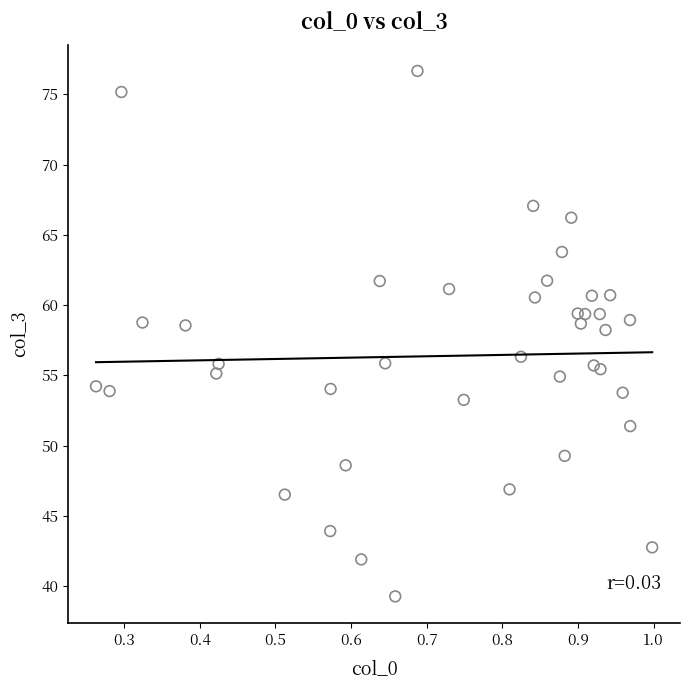

What Y value in the scatter plot is closest to 57?

56.3